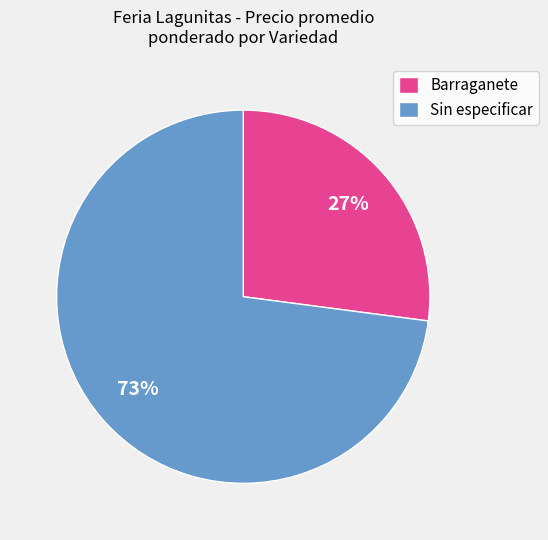

Does any single category account for the majority?

Yes